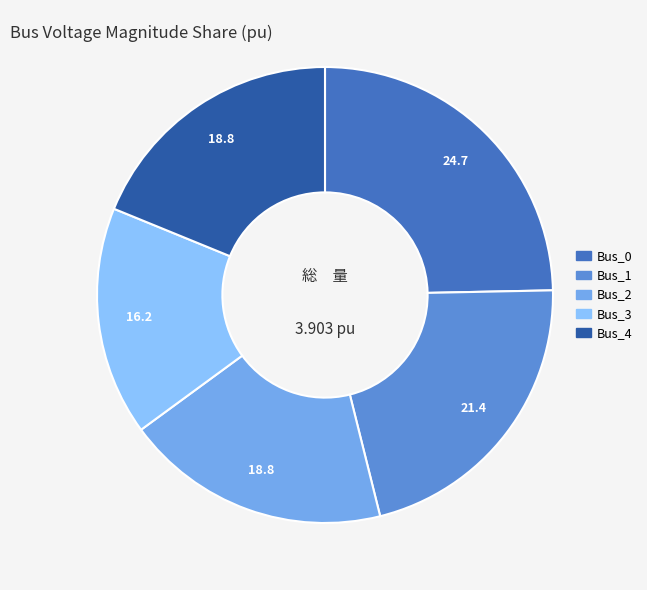

What is the change in value from Bus_3 to Bus_4?

+0.1